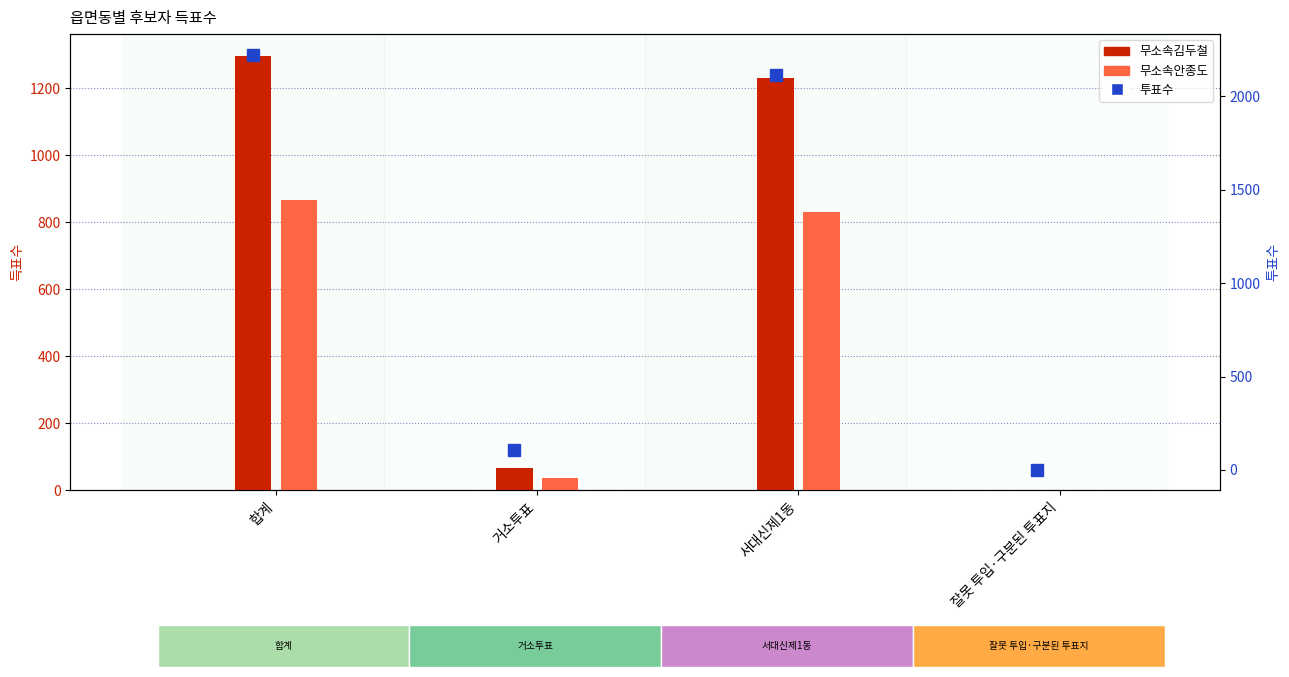

Between 거소투표 and 잘못 투입·구분된 투표지, which series saw the biggest shift?

투표수